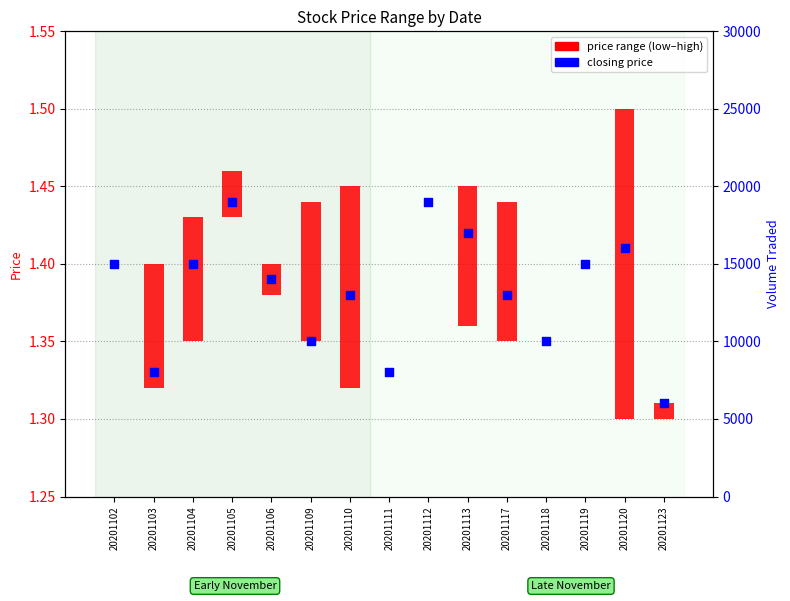

What is the ratio of the value at 20201118 to the value at 20201113?

1.0